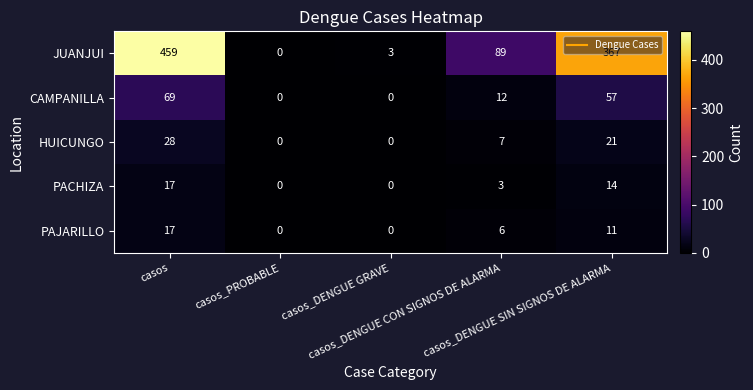

What is the average value of the HUICUNGO series?

11